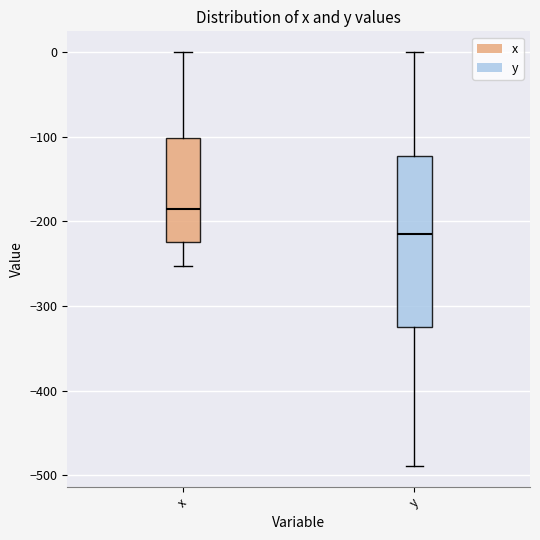

Comparing the boxes themselves (not the whiskers), which one is the tallest?

y